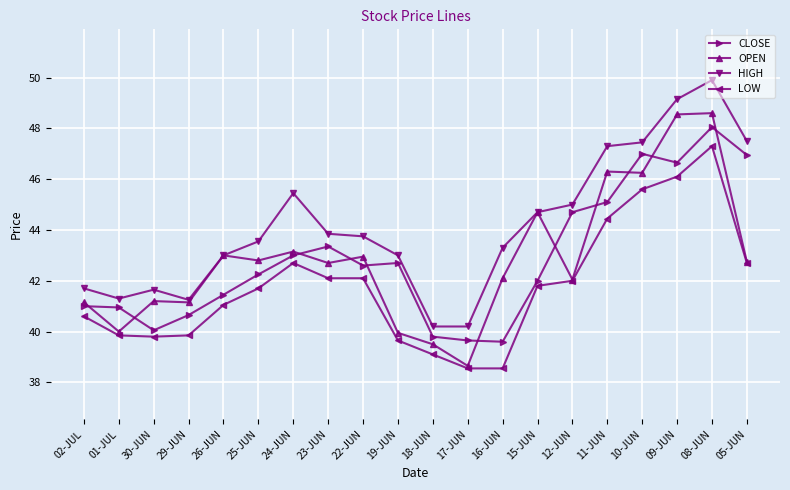

What is the difference between the LOW values at 19-JUN and 16-JUN?

1.1